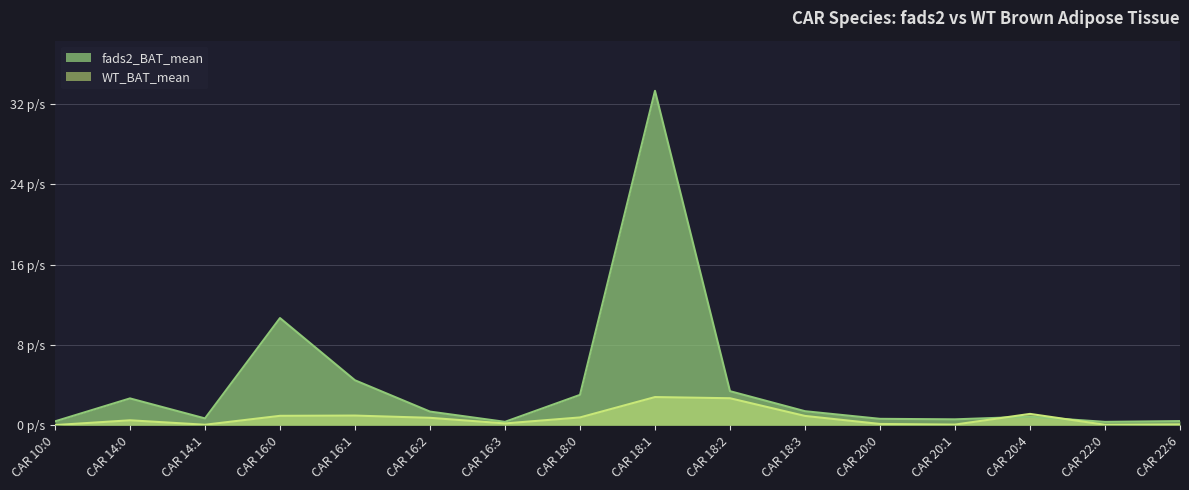

Which series has the largest range (max minus min)?

fads2_BAT_mean